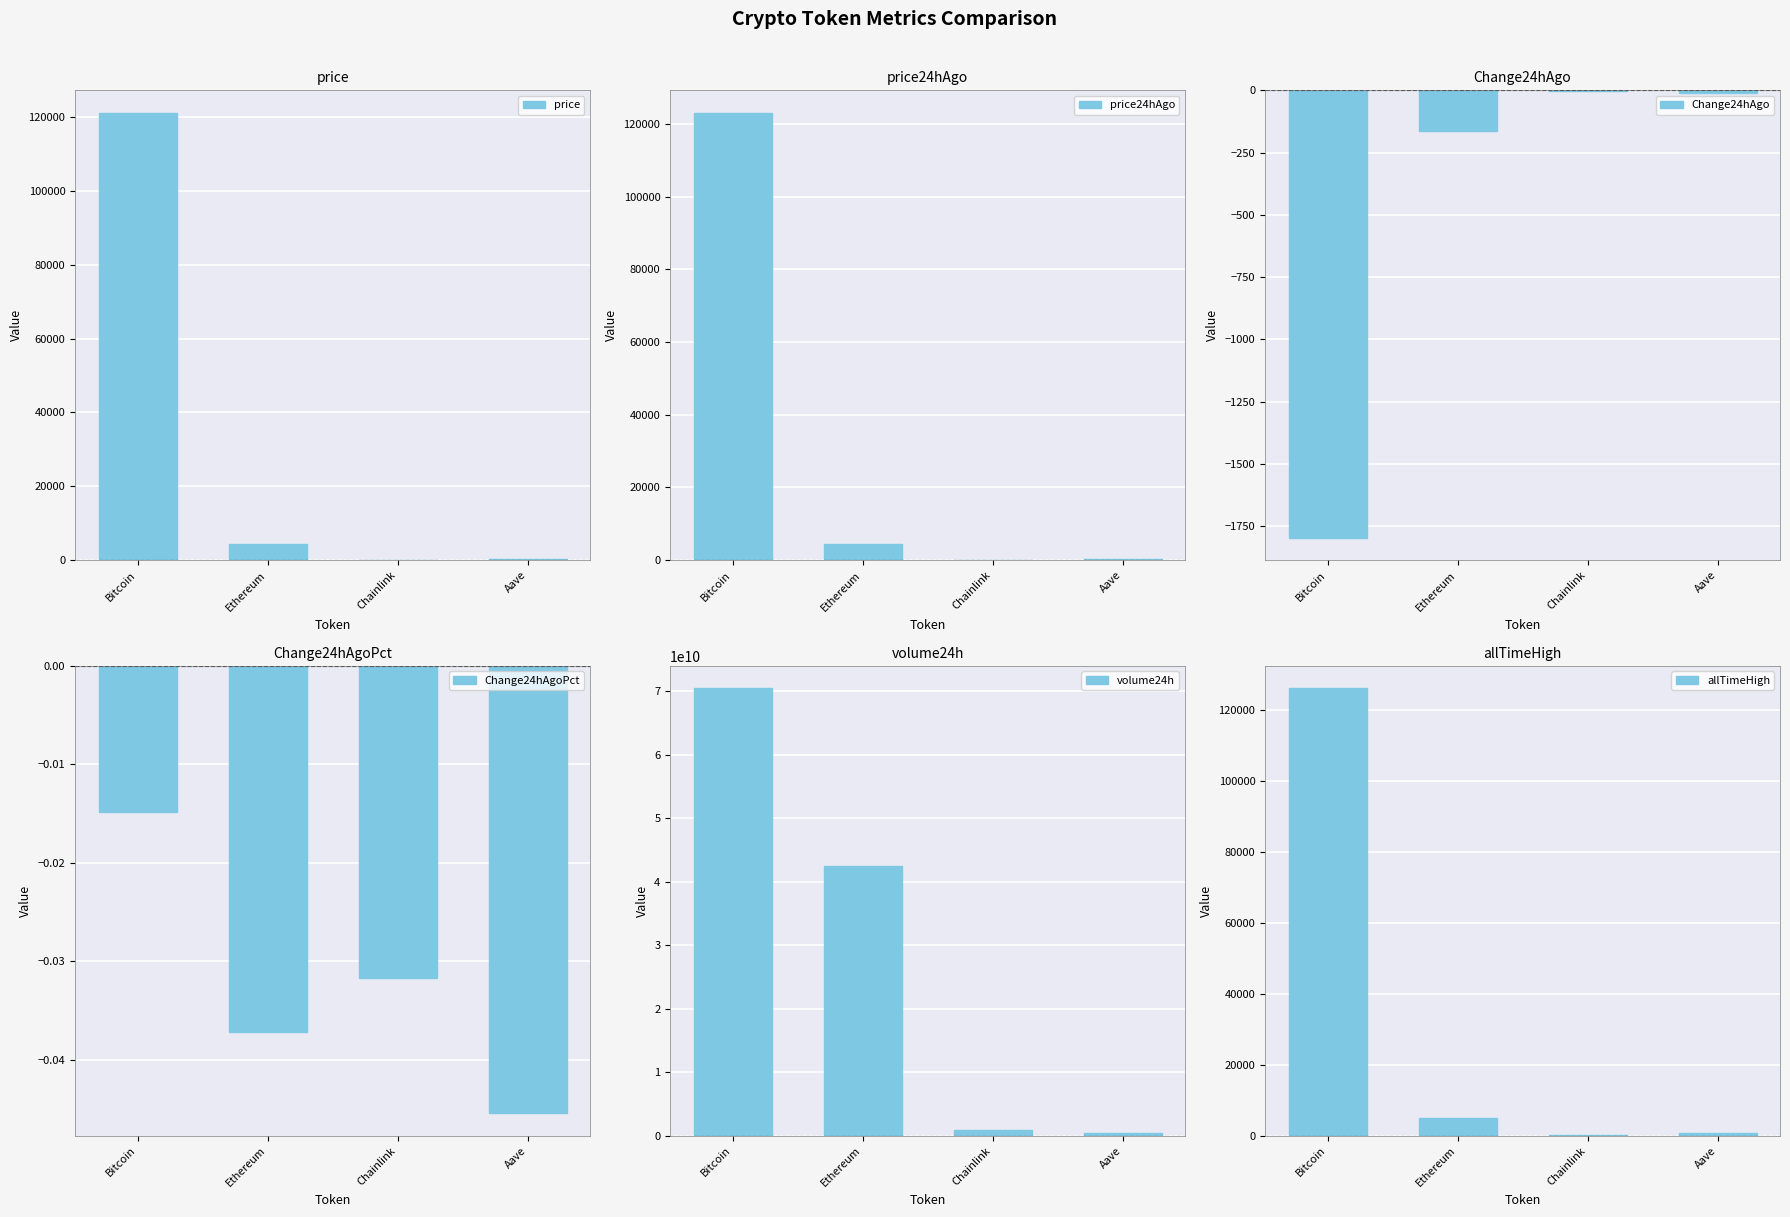

How many groups of bars are there?

4